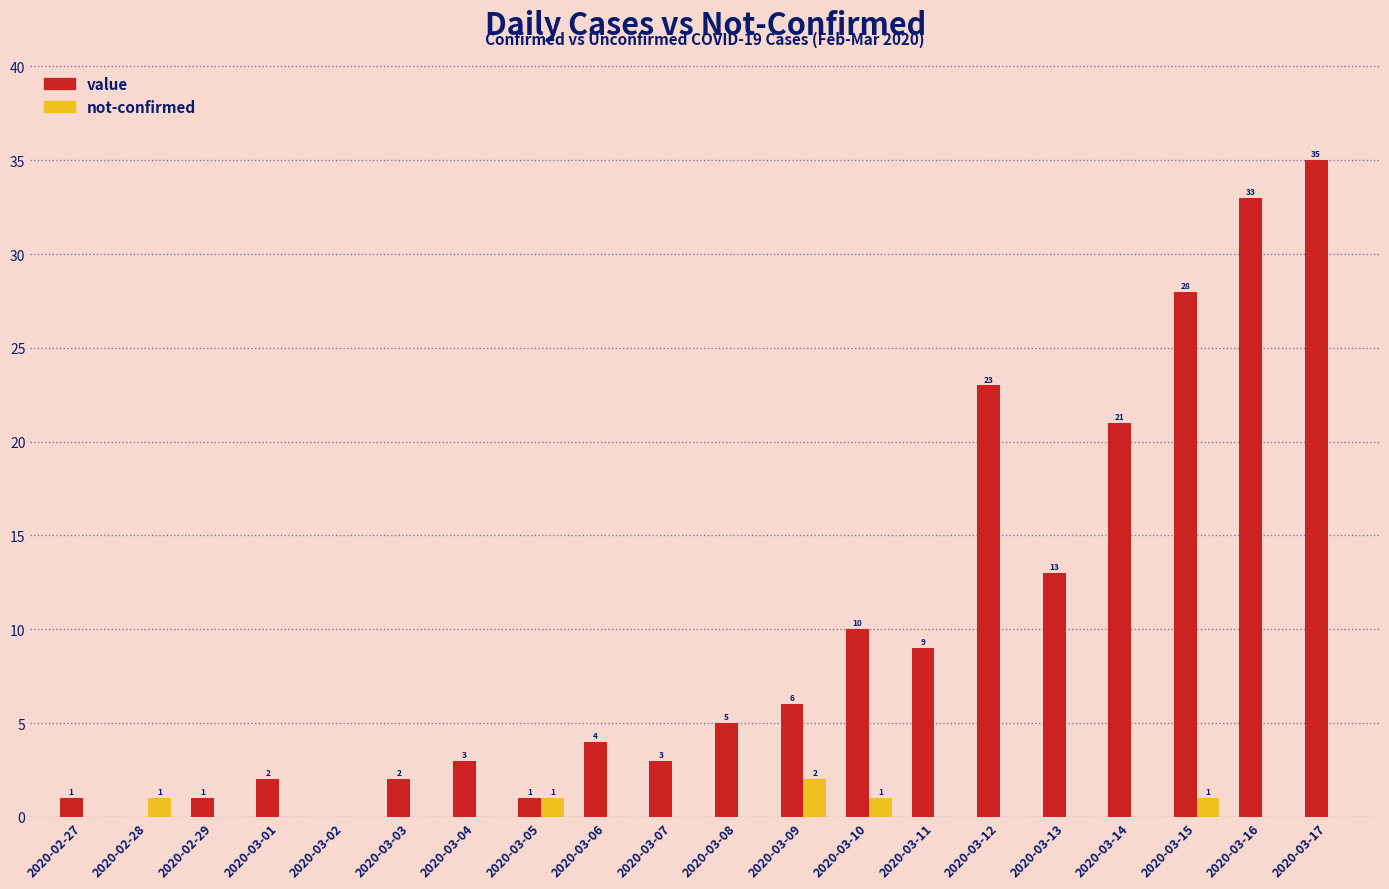

What is the sum of the value values at 2020-03-15 and 2020-03-10?

38